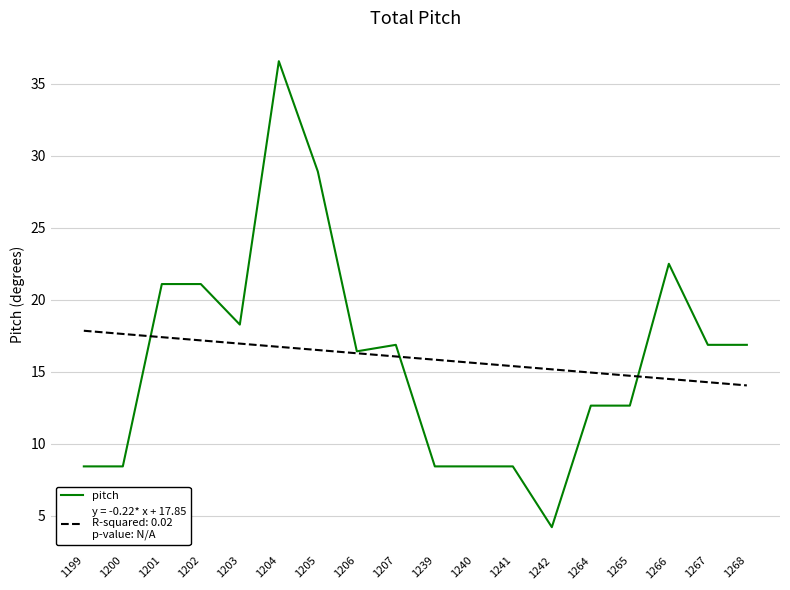

What is the difference between the highest and lowest values at 1268?

2.8